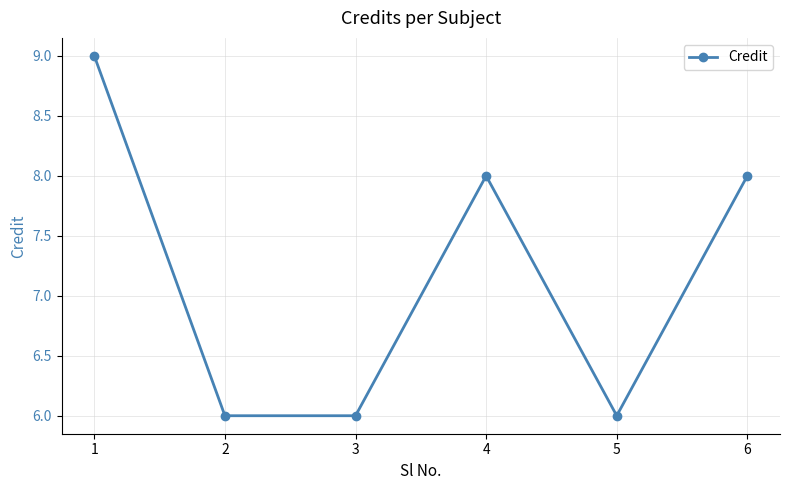

How many values are below 8?

3